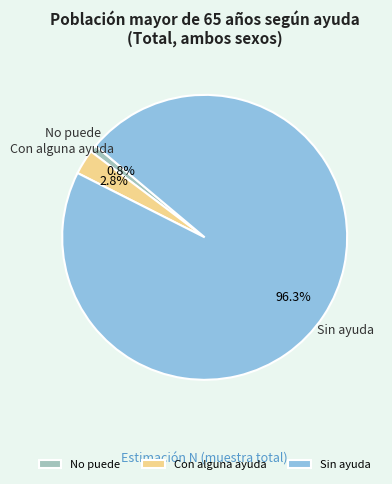

To the nearest percent, what percentage of the pie is Sin ayuda?

96%